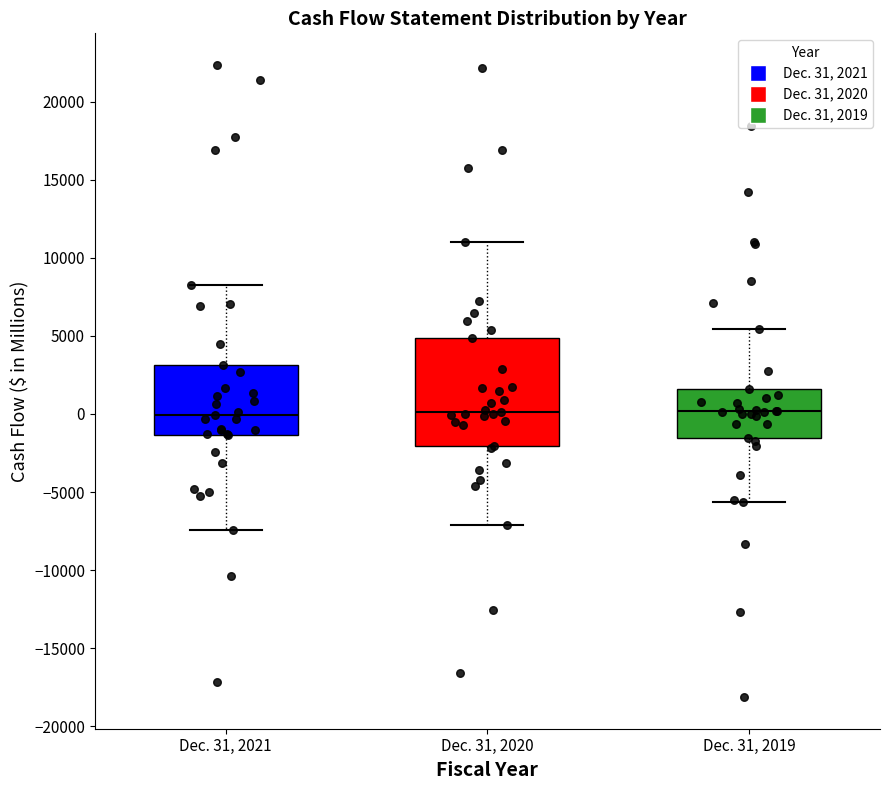

Where does the upper whisker of the box for Dec. 31, 2021 end on the y-axis? The values are not printed on the chart, so give them approximately, as read against the axis.

8500